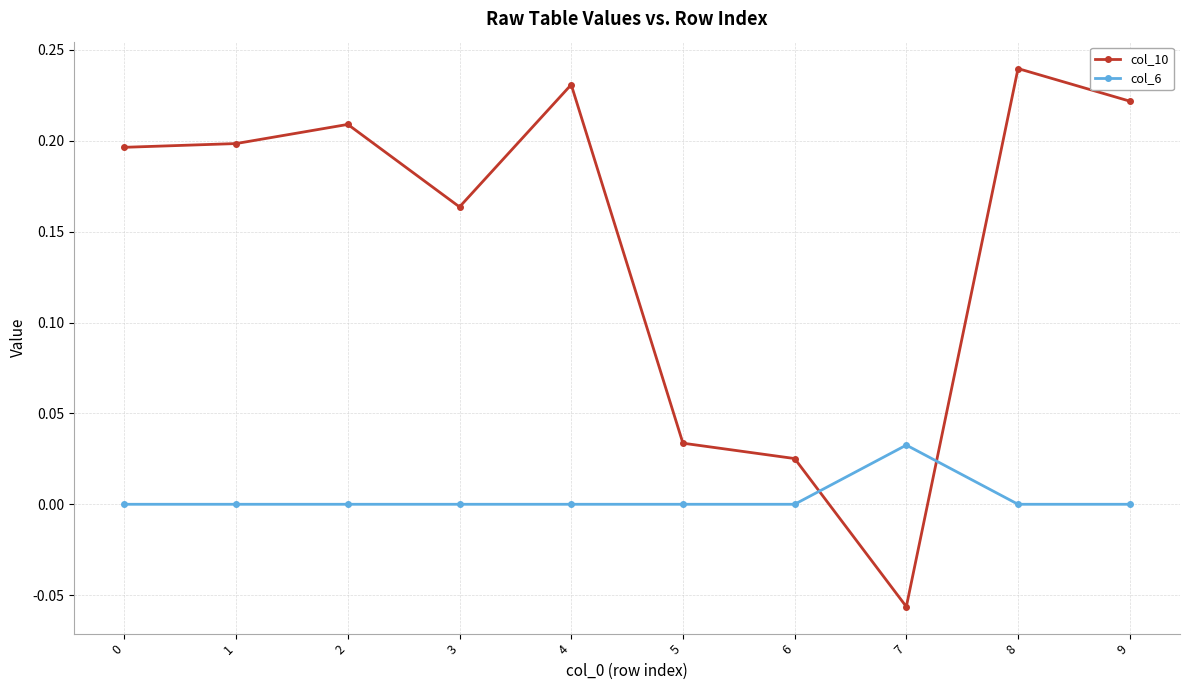

How many negative values does the col_10 series have?

1